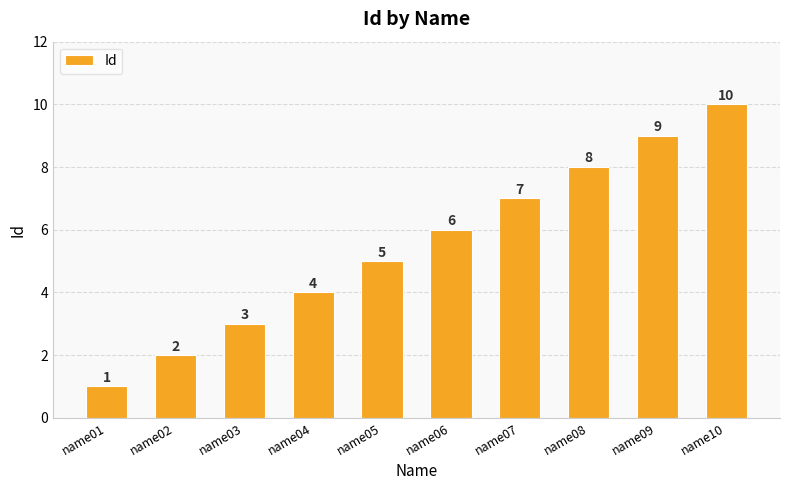

Which category has the highest value across all series?

name10